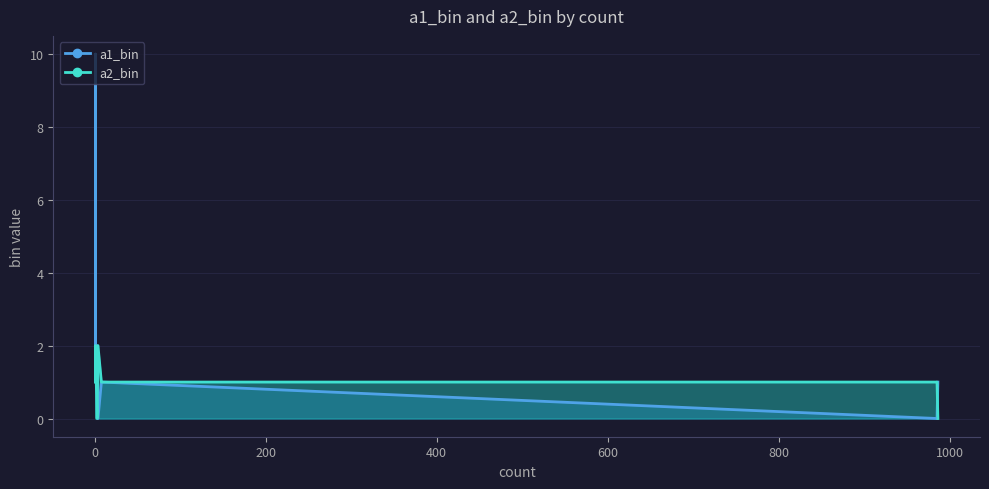

What is the sum of all a2_bin values?

8